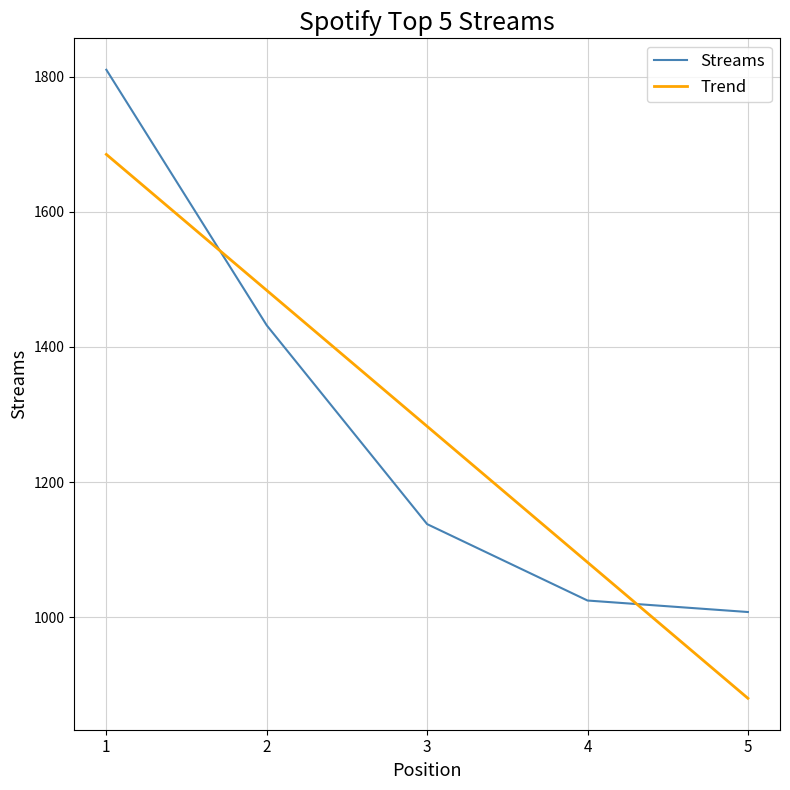

What is the total value across all series at 3?

2420.6